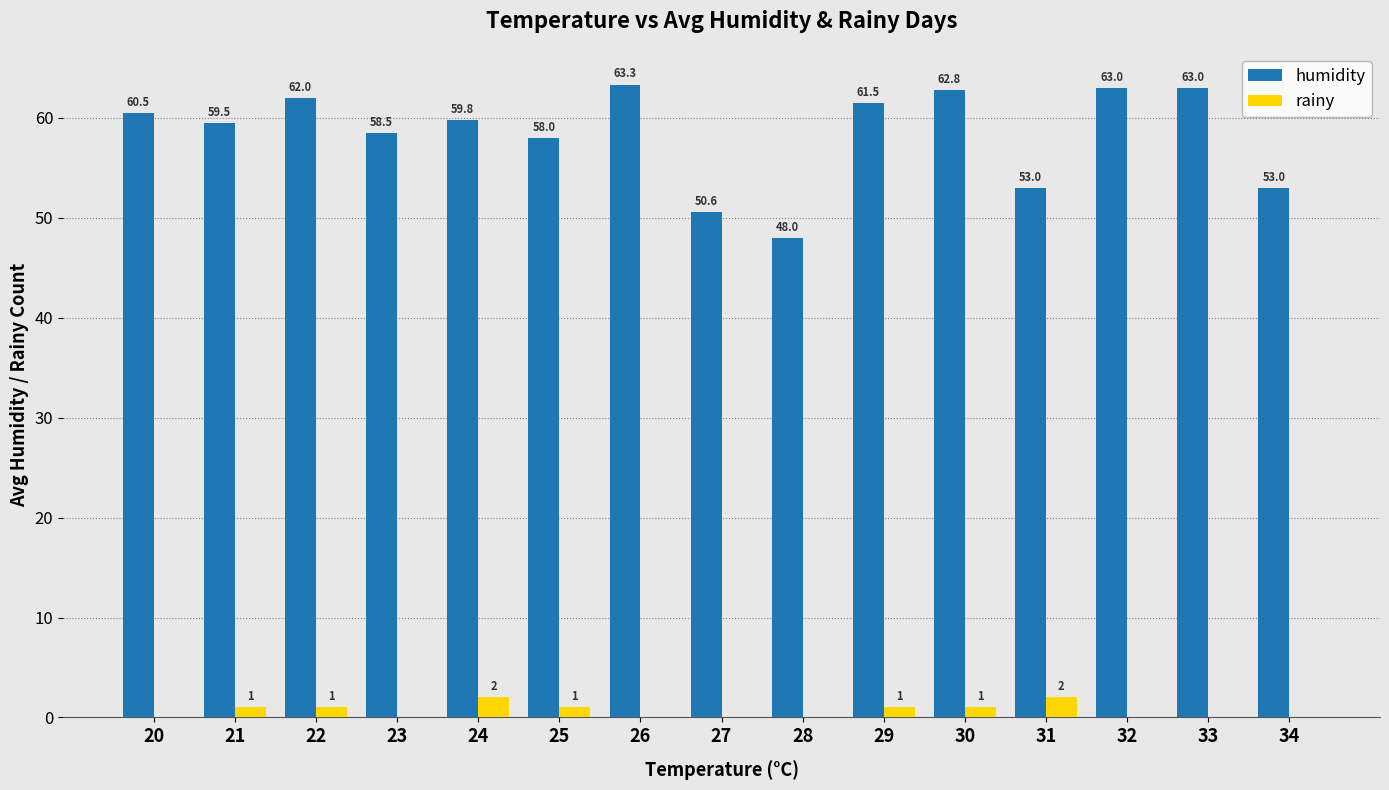

How many data points does each series have?

15